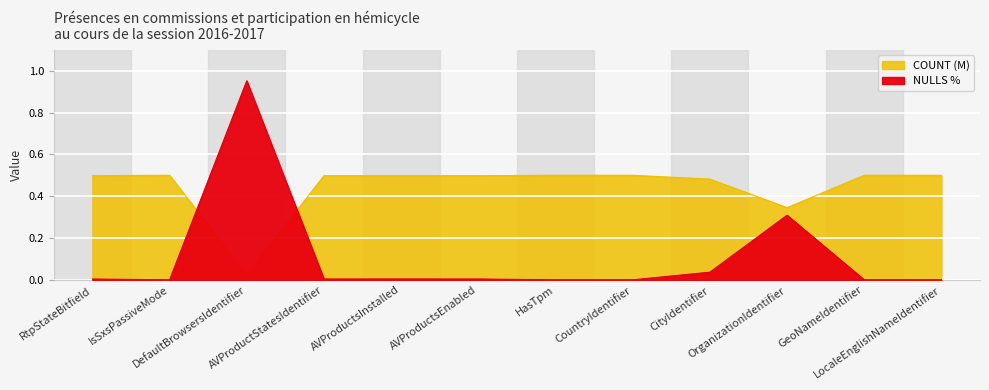

Rank the series by their maximum value, from highest to lowest.

COUNT (M), NULLS %